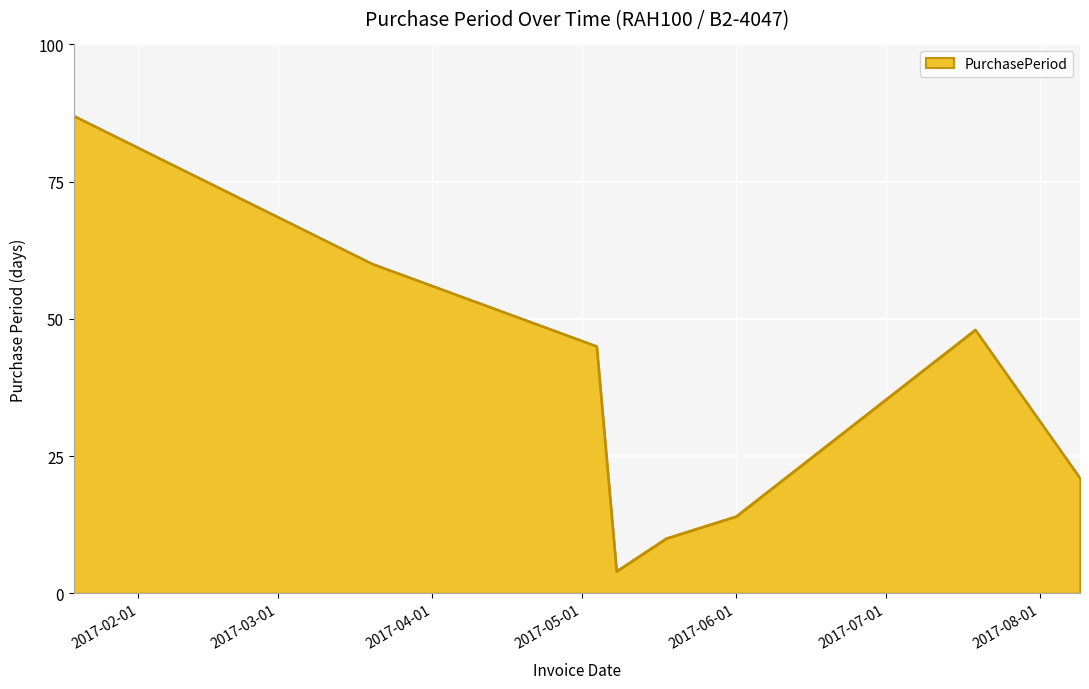

What is the difference between the maximum and minimum values?

83